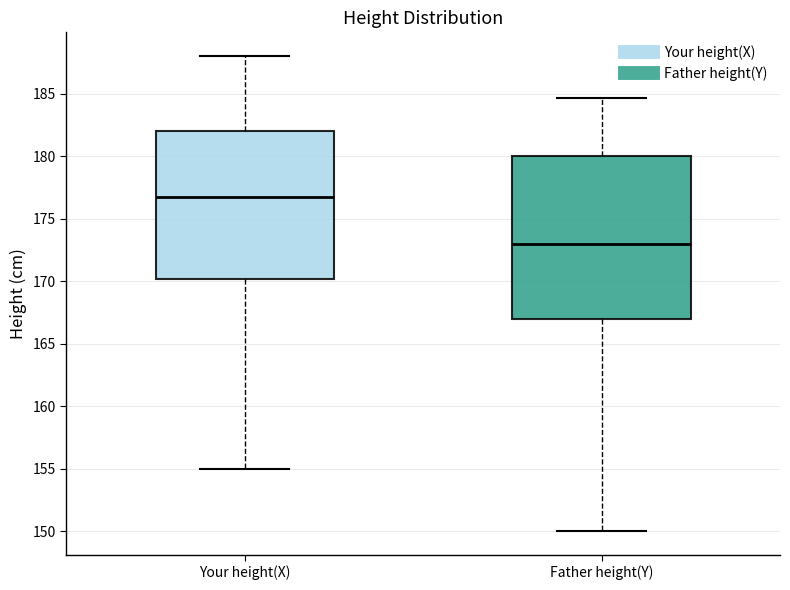

Which box's median line is the highest?

Your height(X)